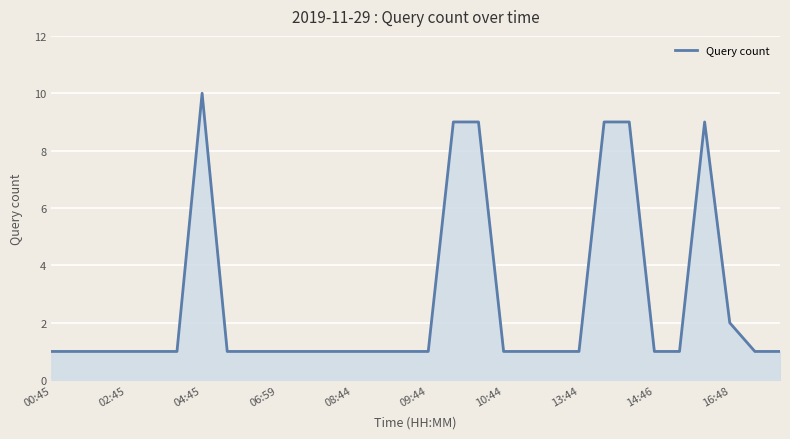

True or false: the data has more than 0 interior local peaks.

True